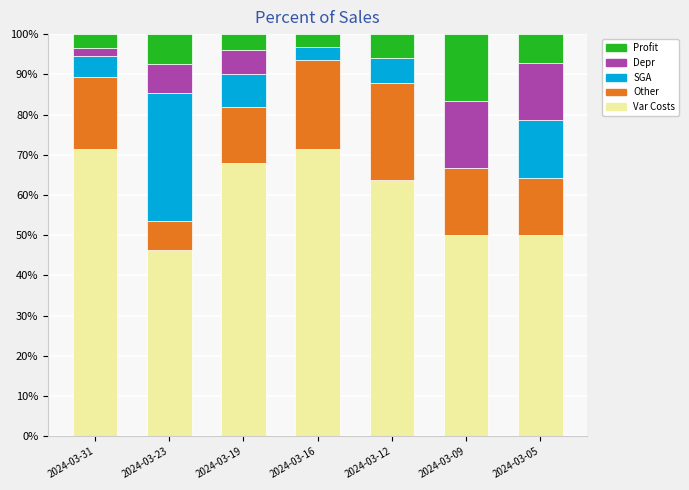

What is the total value across all series at 2024-03-09?

100.0